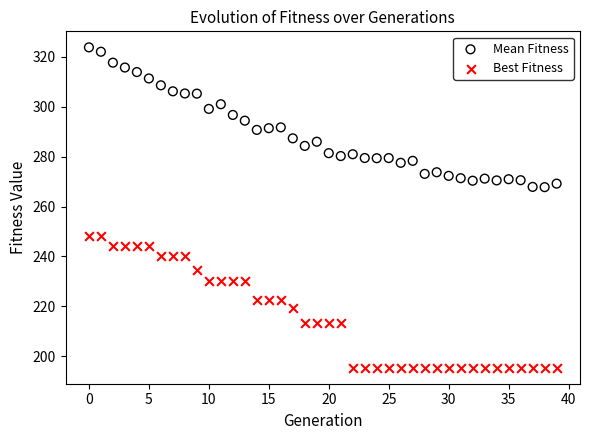

Across all data points, what is the range of Y values (max minus min)?

128.4